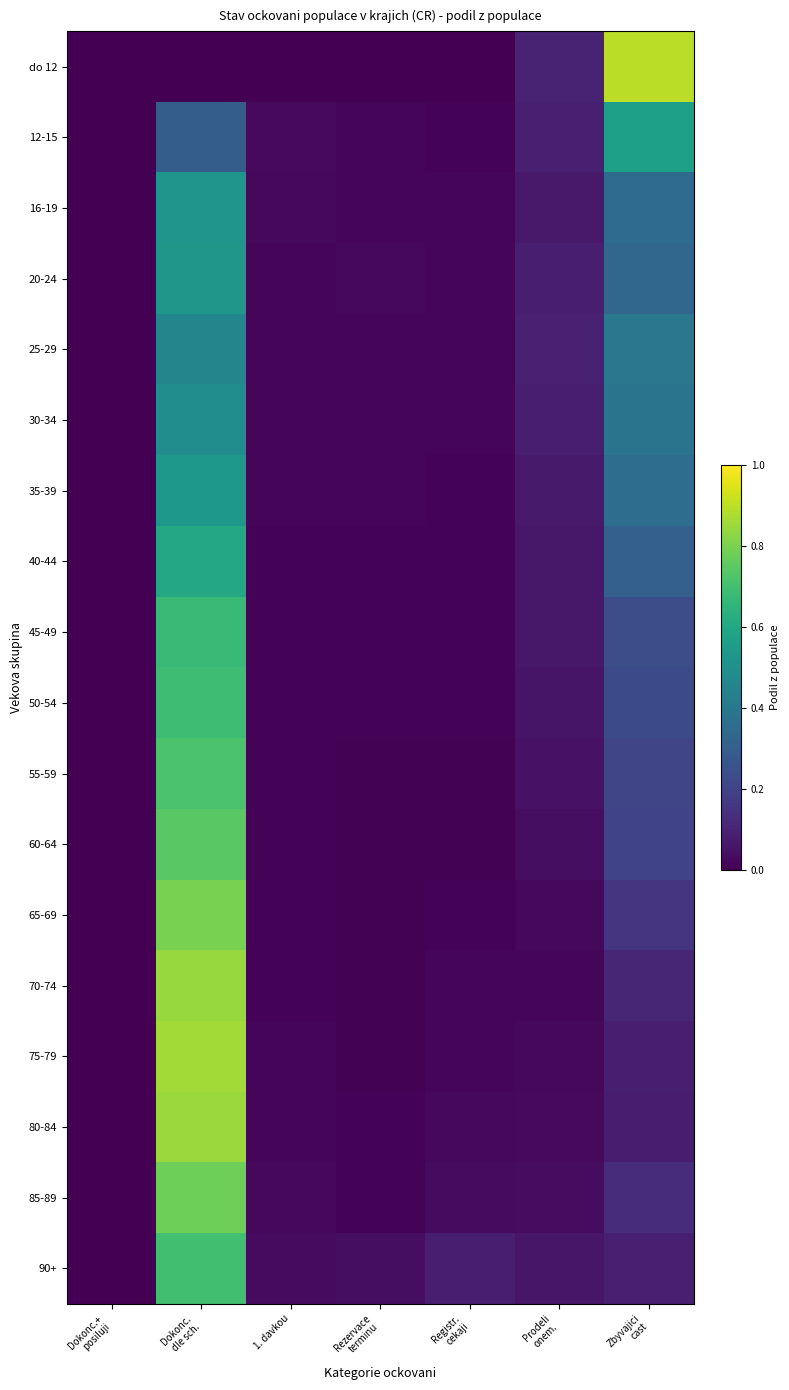

Between Rezervace
terminu and Zbyvajici
cast, which is larger?

Zbyvajici
cast